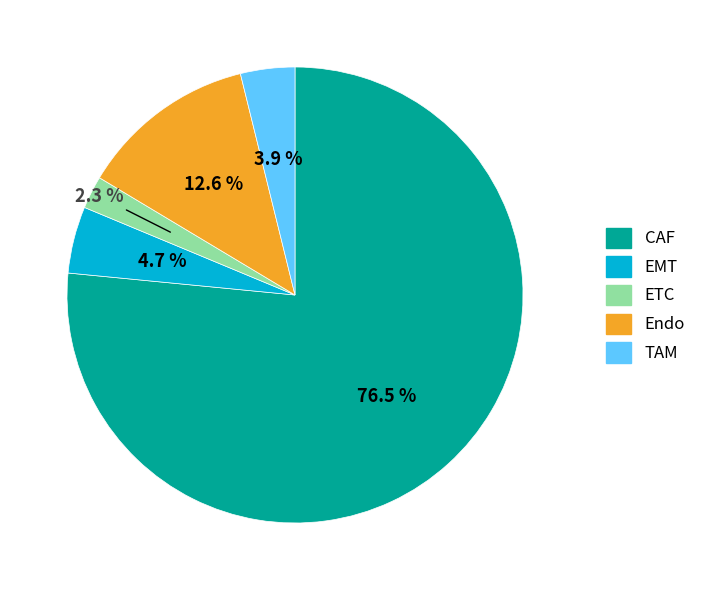

What percentage do ETC and TAM together represent?

6.2%